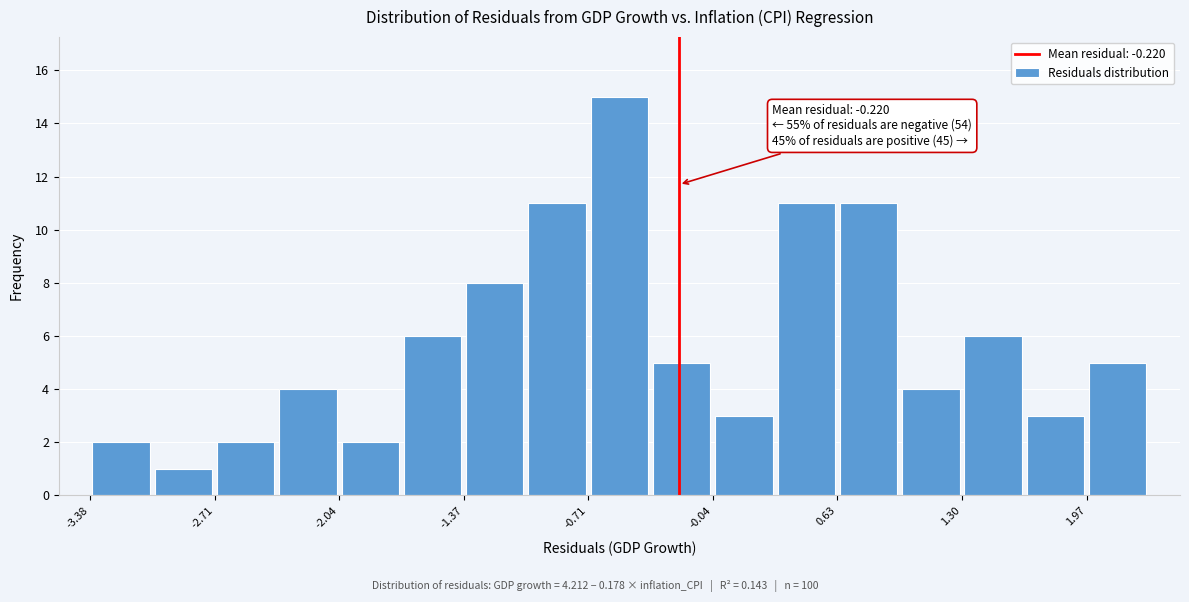

Read against the x-axis, roughly where is the centre of the tallest bar?

-0.5